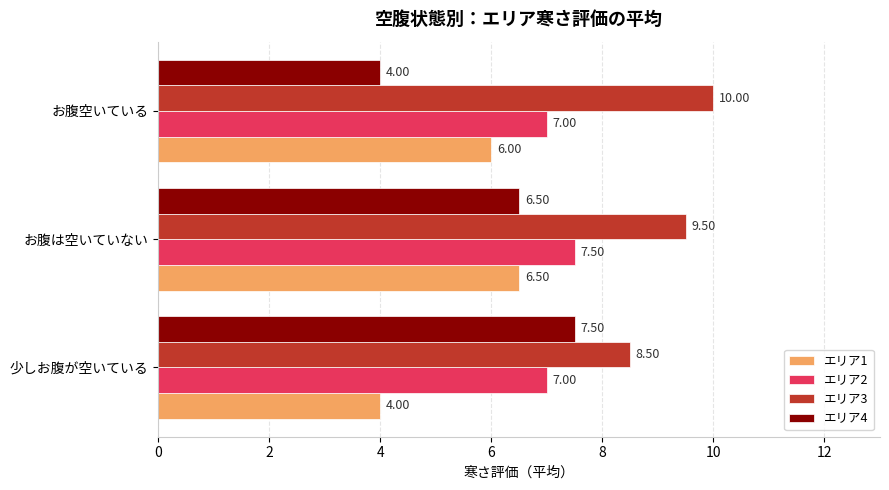

Rank the series at お腹空いている from highest to lowest value.

エリア3, エリア2, エリア1, エリア4